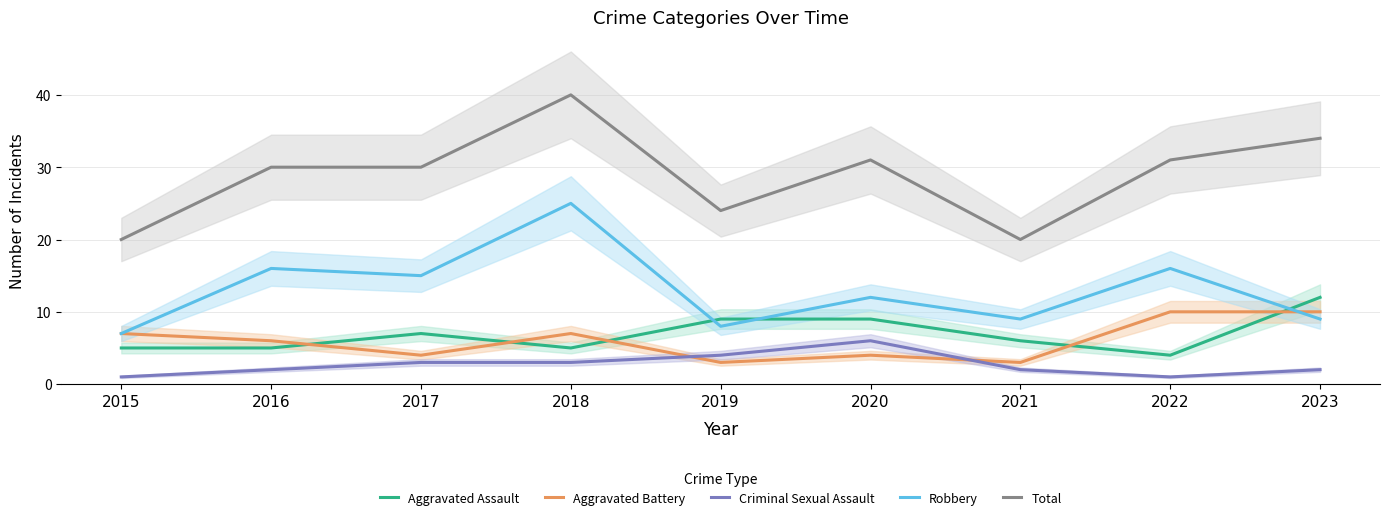

Which category has the highest value in the Total series?

2018